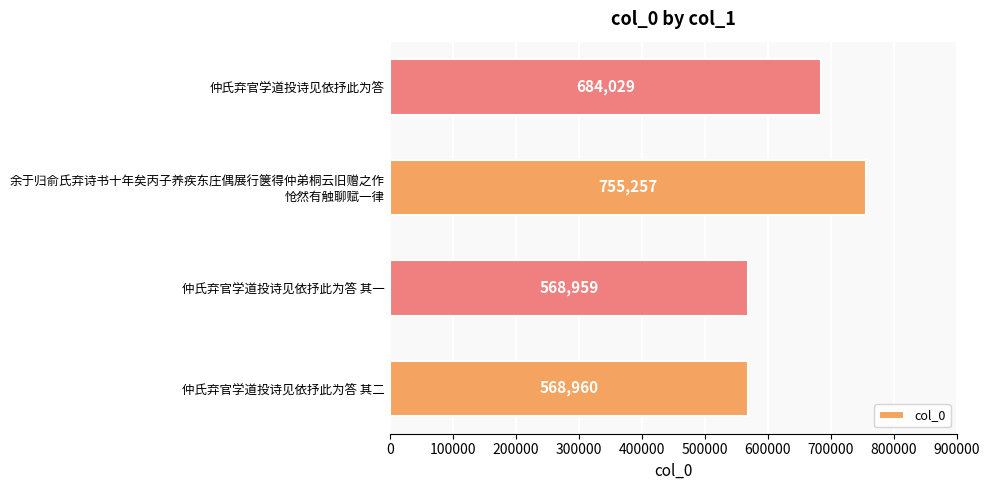

What is the sum of all values?

2577205